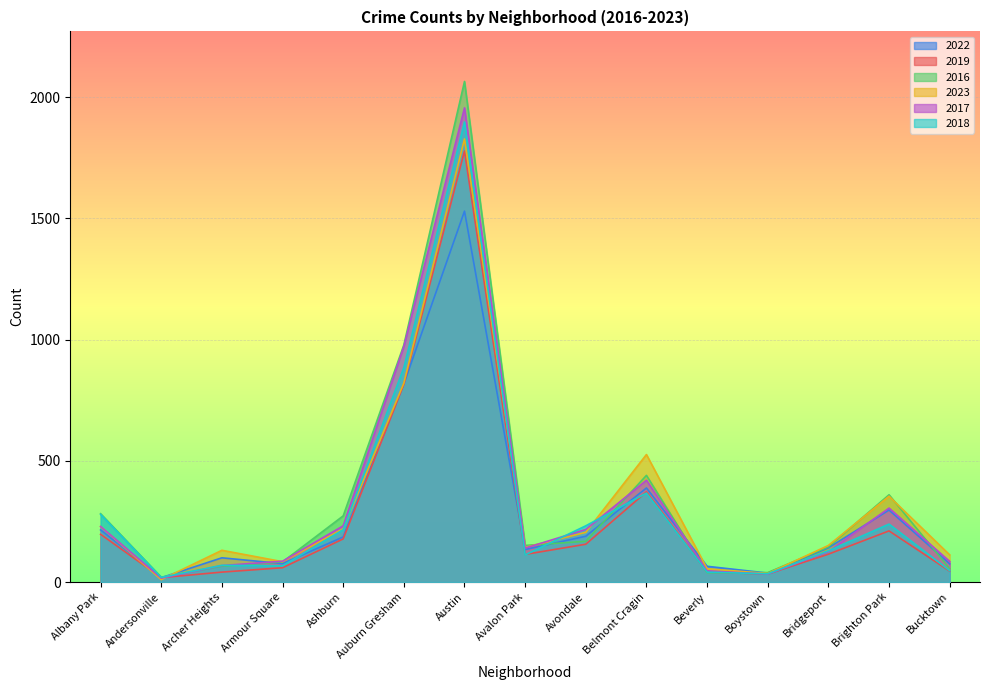

What position from the left is Bucktown?

15